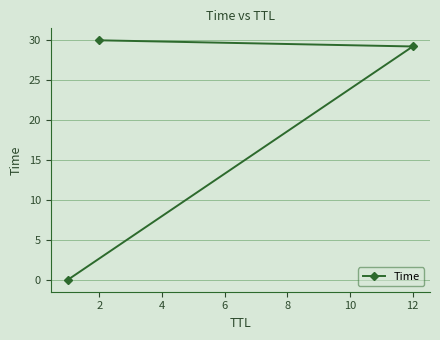

Count the number of values greater than 29.

2